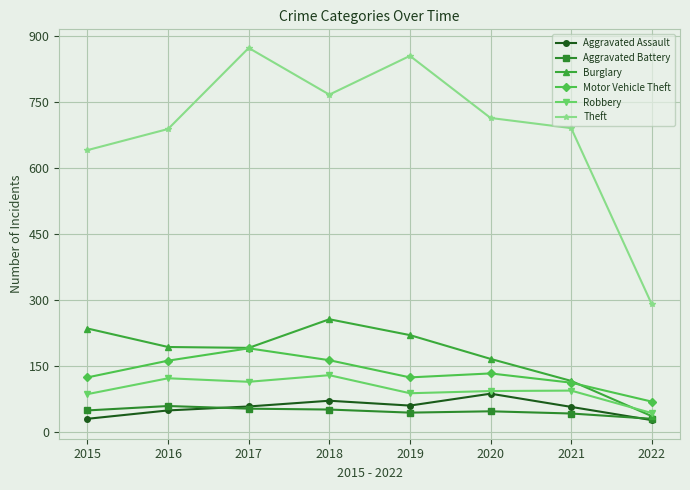

True or false: Robbery has more than 0 points higher than both neighbors.

True